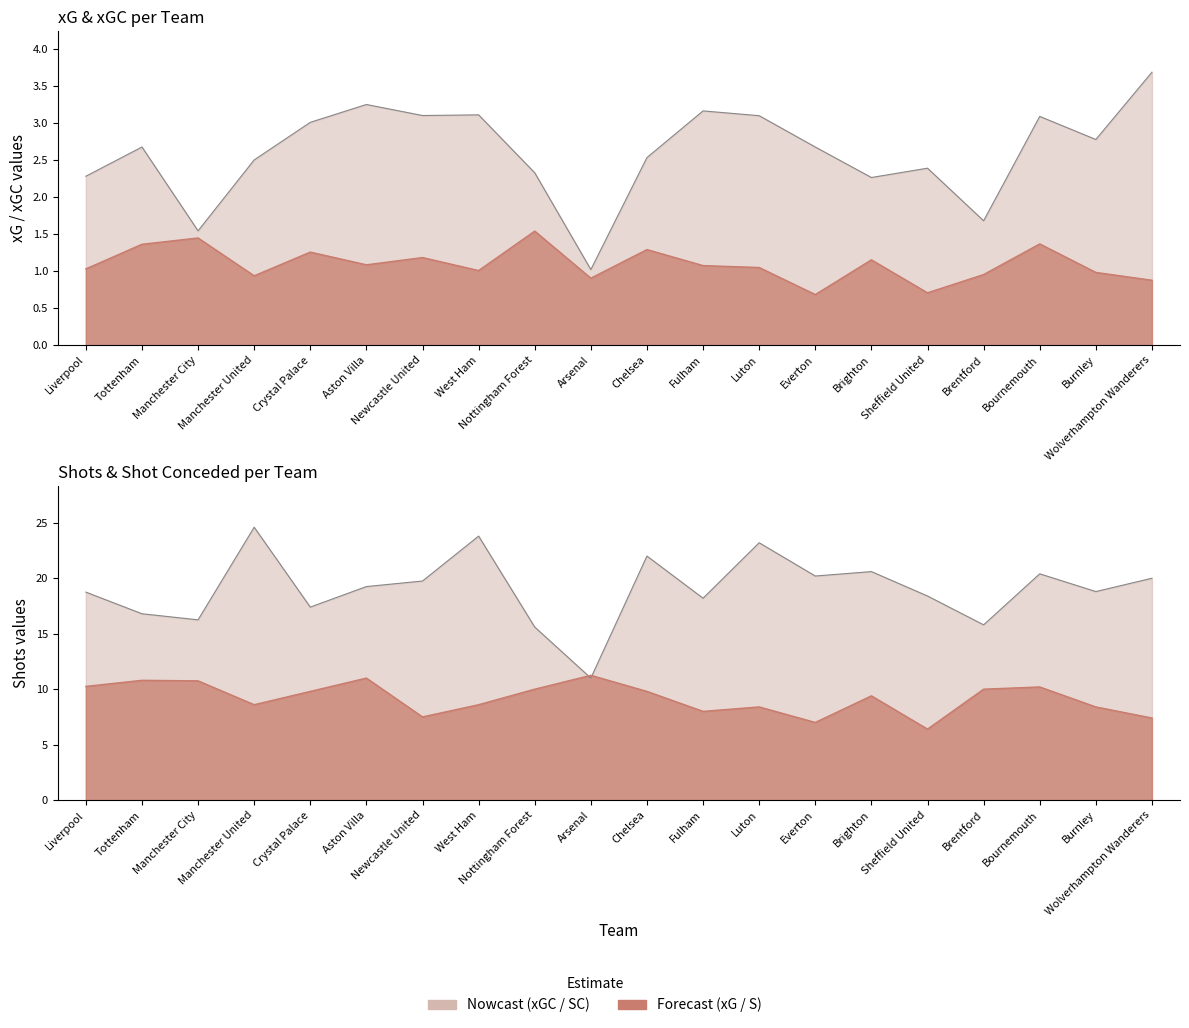

At which category is the sum across all series the highest?

Manchester United